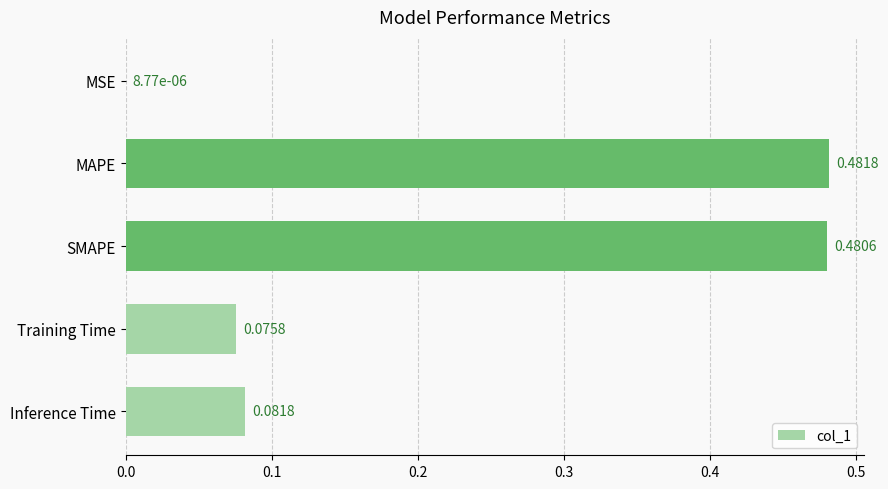

What is the average value?

0.2